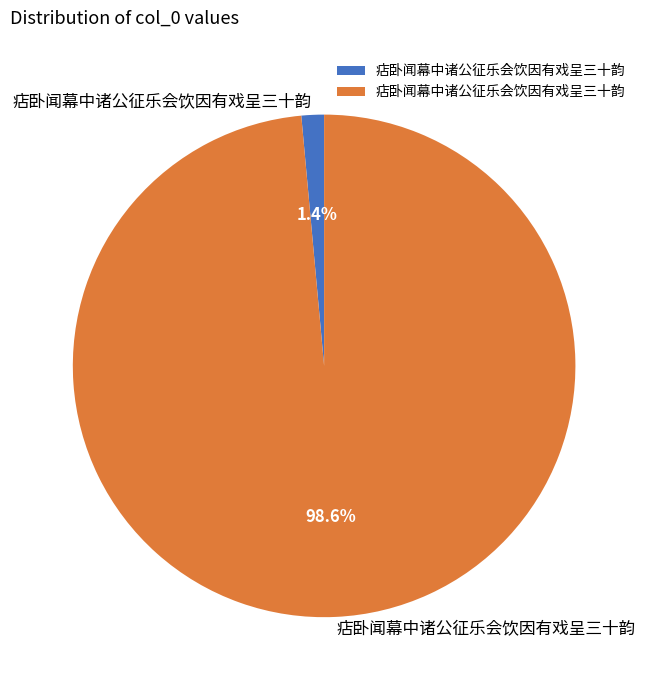

To the nearest percent, what is the difference between the largest and smallest slice percentages?

97%